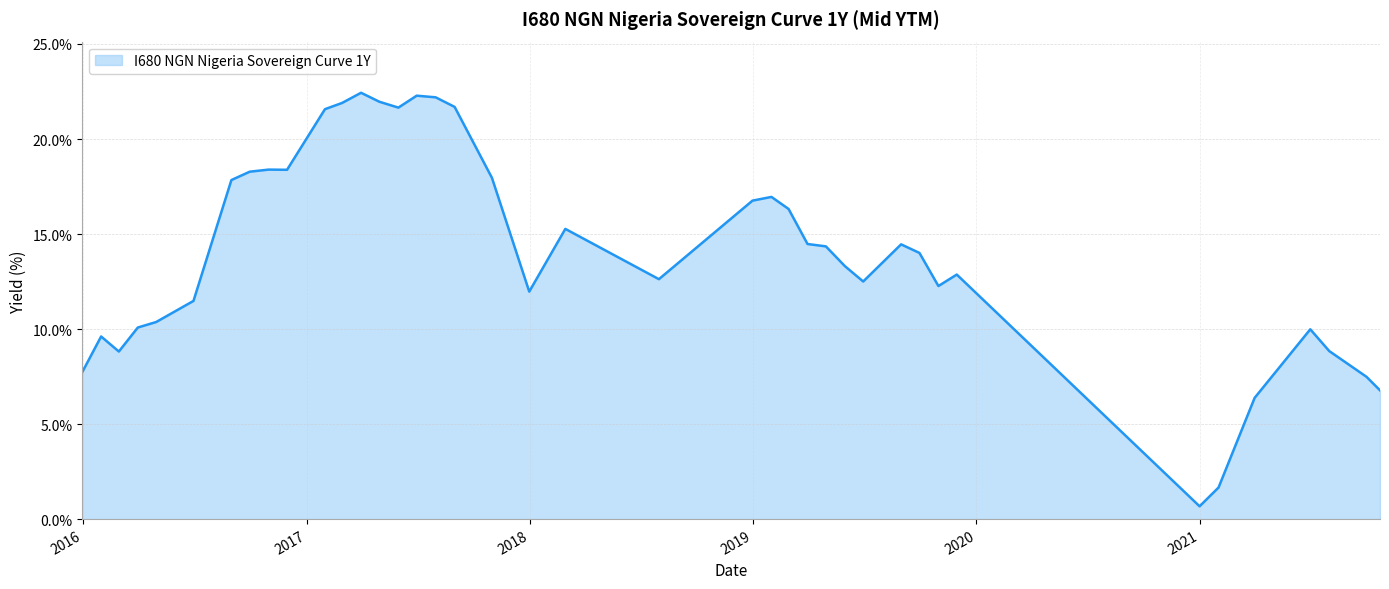

What is the smallest value displayed?

0.7